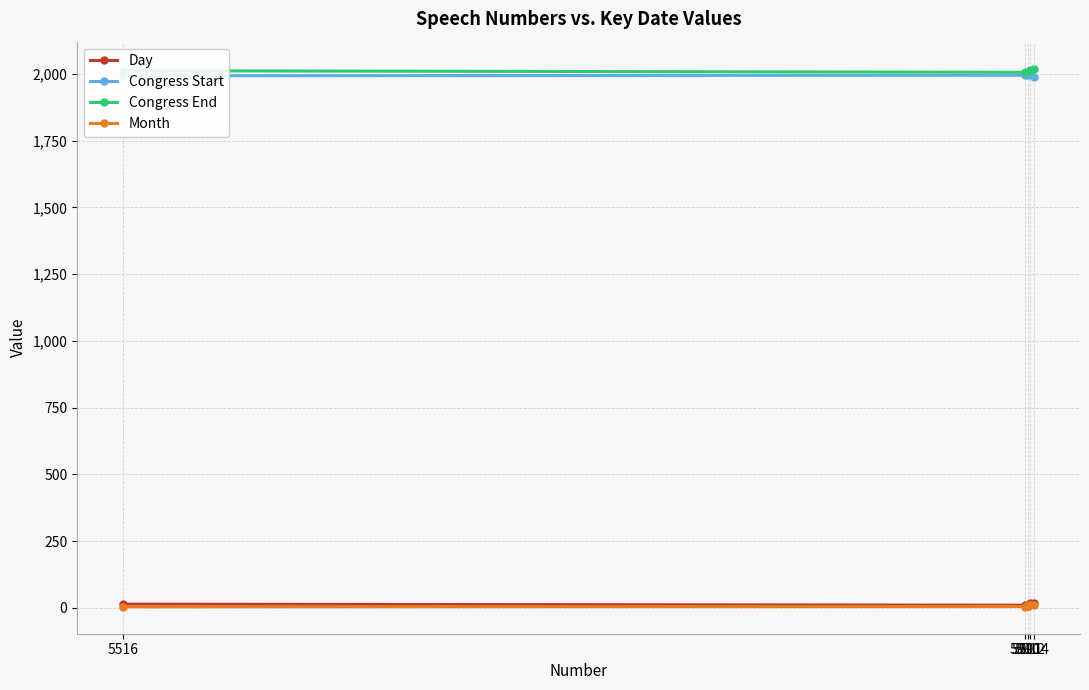

What is the difference between the Congress Start values at 5910 and 5914?

8